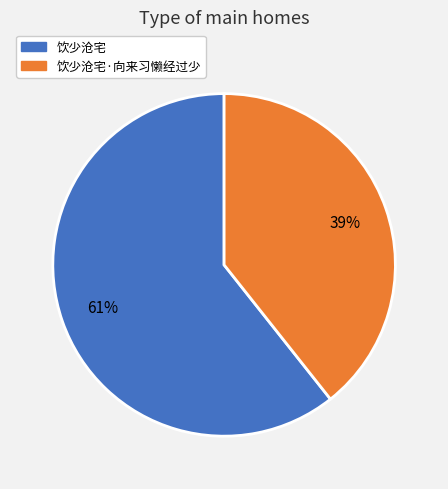

Is there any slice that represents more than half of the pie?

Yes